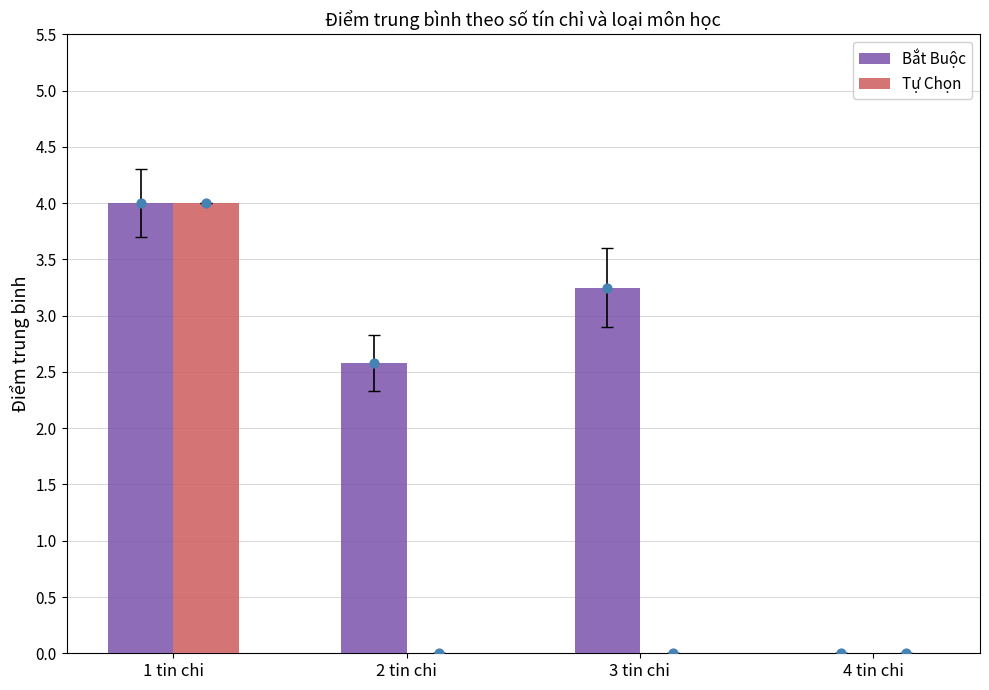

Which series reaches the minimum Y coordinate?

Bắt Buộc